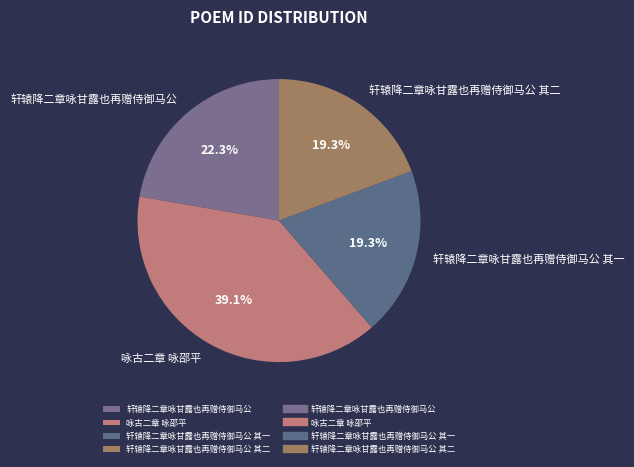

True or false: 轩辕降二章咏甘露也再赠侍御马公 其二 accounts for 19% of the total.

True